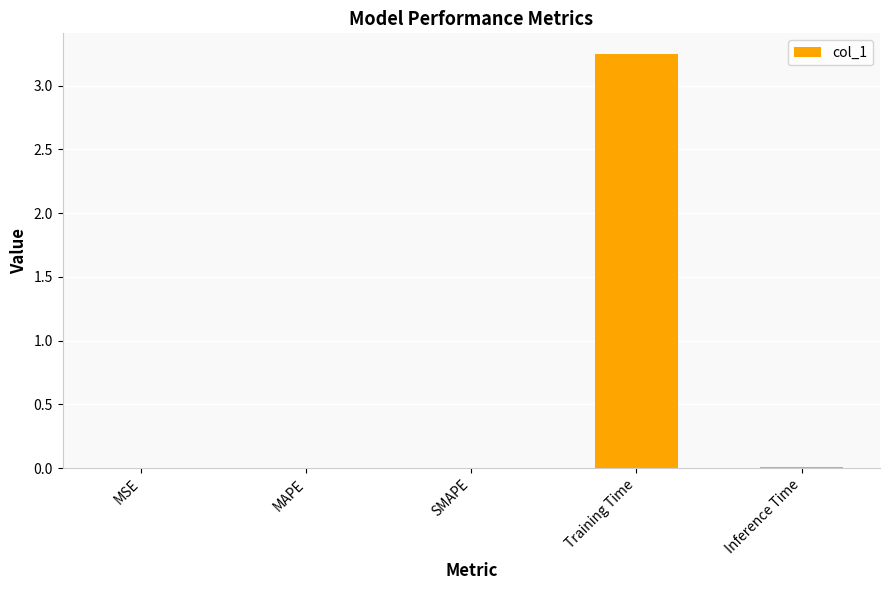

Which label corresponds to the largest value in the chart?

Training Time